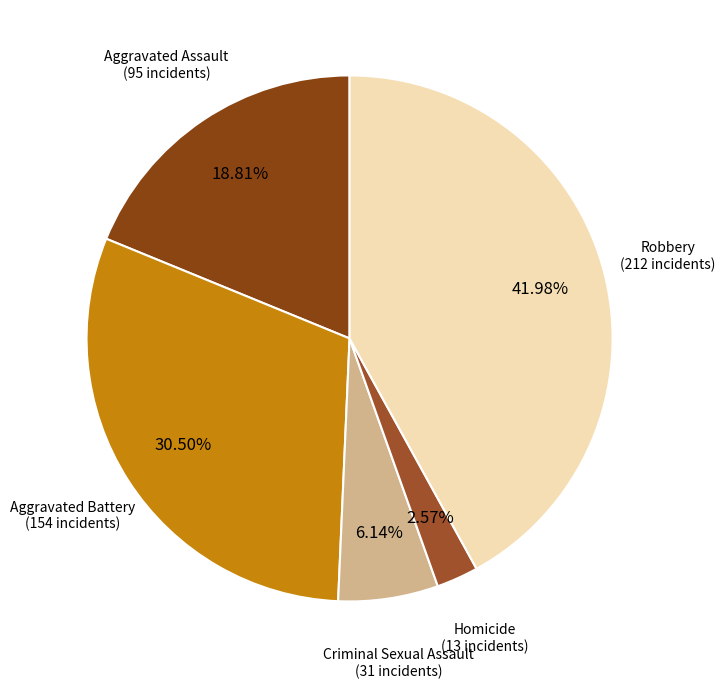

How many segments does this pie chart have?

5